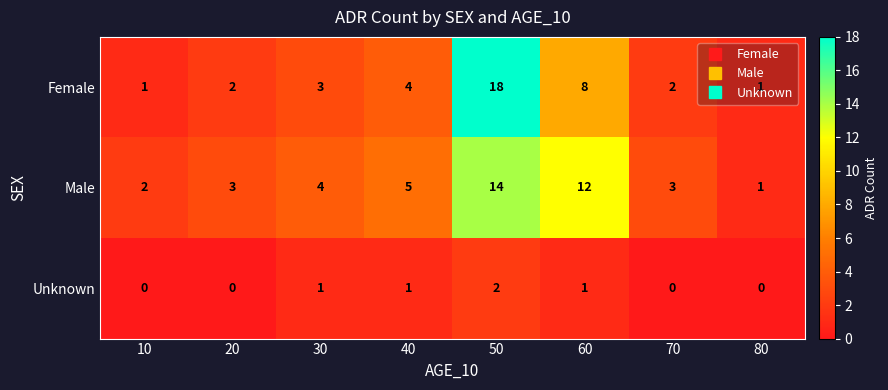

How many values in Unknown are above zero?

4